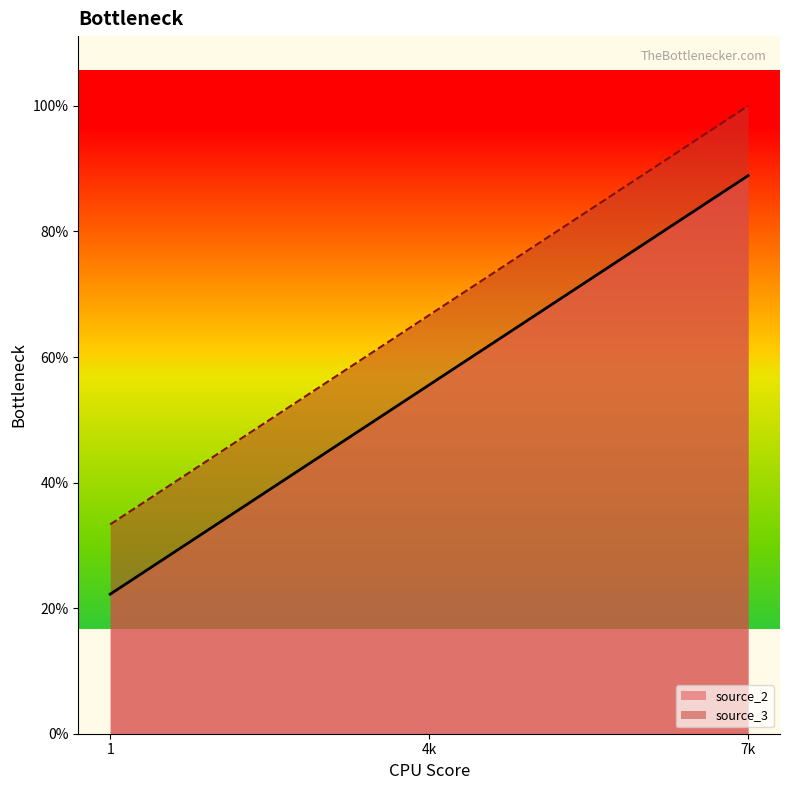

List the series in order of their overall mean, highest first.

source_3, source_2